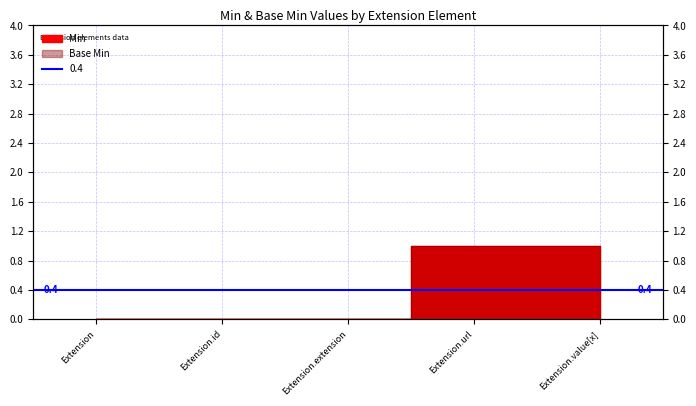

Reading right to left, list all the values displayed in this chart.

Min: Extension.value[x]=1	Extension.url=1	Extension.extension=0	Extension.id=0	Extension=0
Base Min: Extension.value[x]=1	Extension.url=1	Extension.extension=0	Extension.id=0	Extension=0